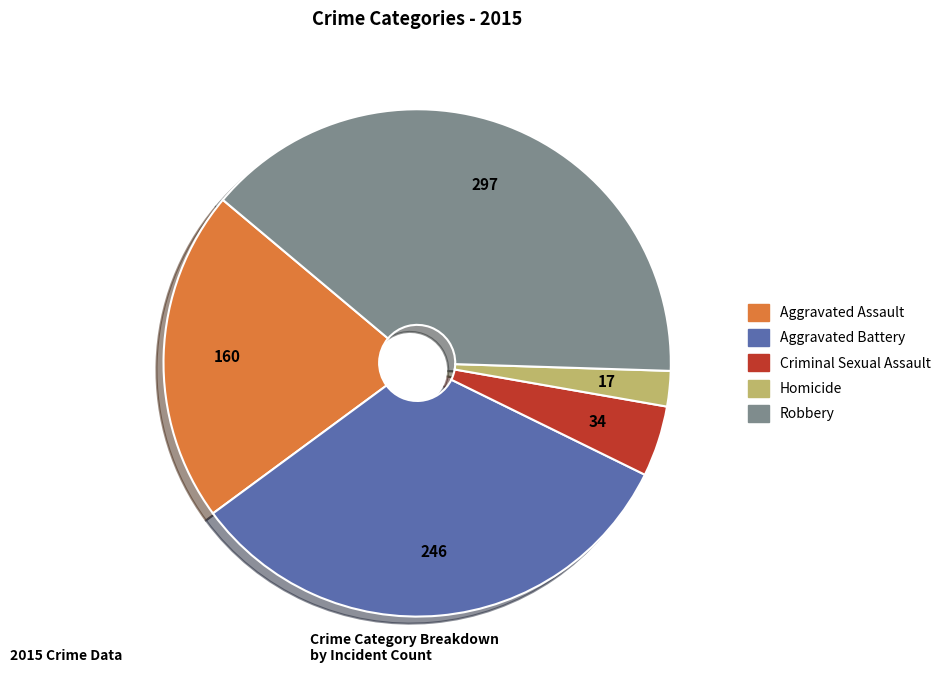

Rank the categories by value from lowest to highest.

Homicide, Criminal Sexual Assault, Aggravated Assault, Aggravated Battery, Robbery